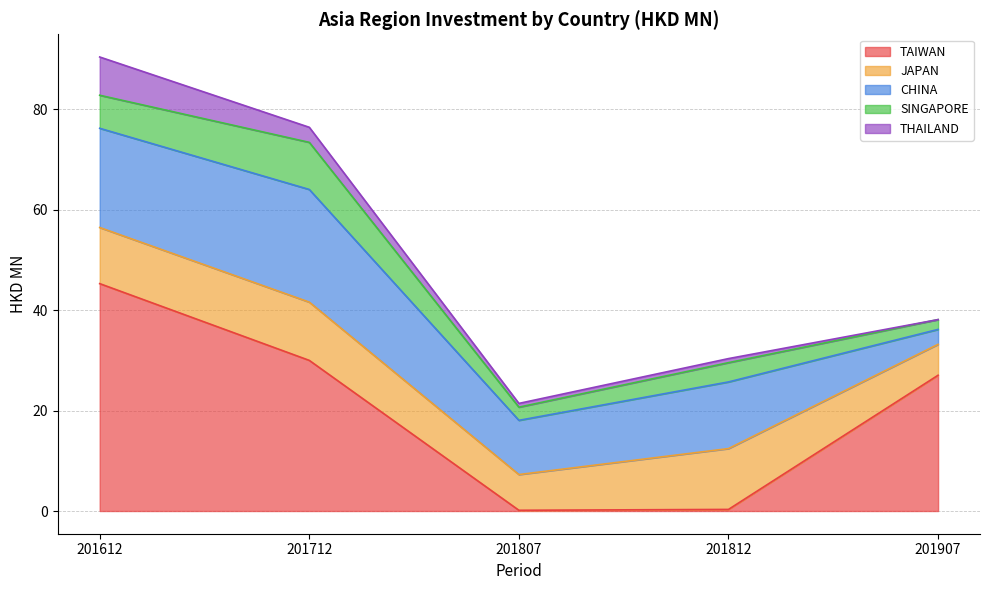

True or false: CHINA has a value of 33.7 at 201712.

False